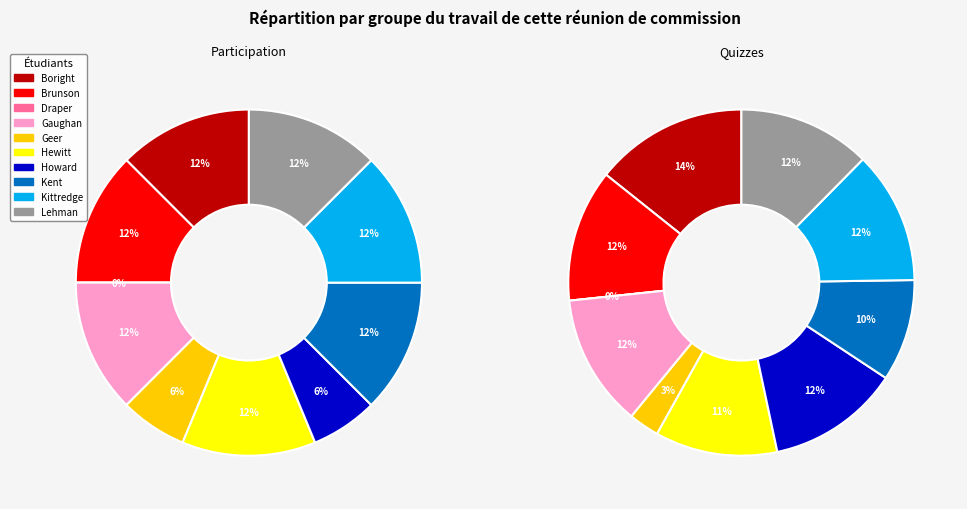

Is it true that Howard, Amanda is 12% of the pie?

True